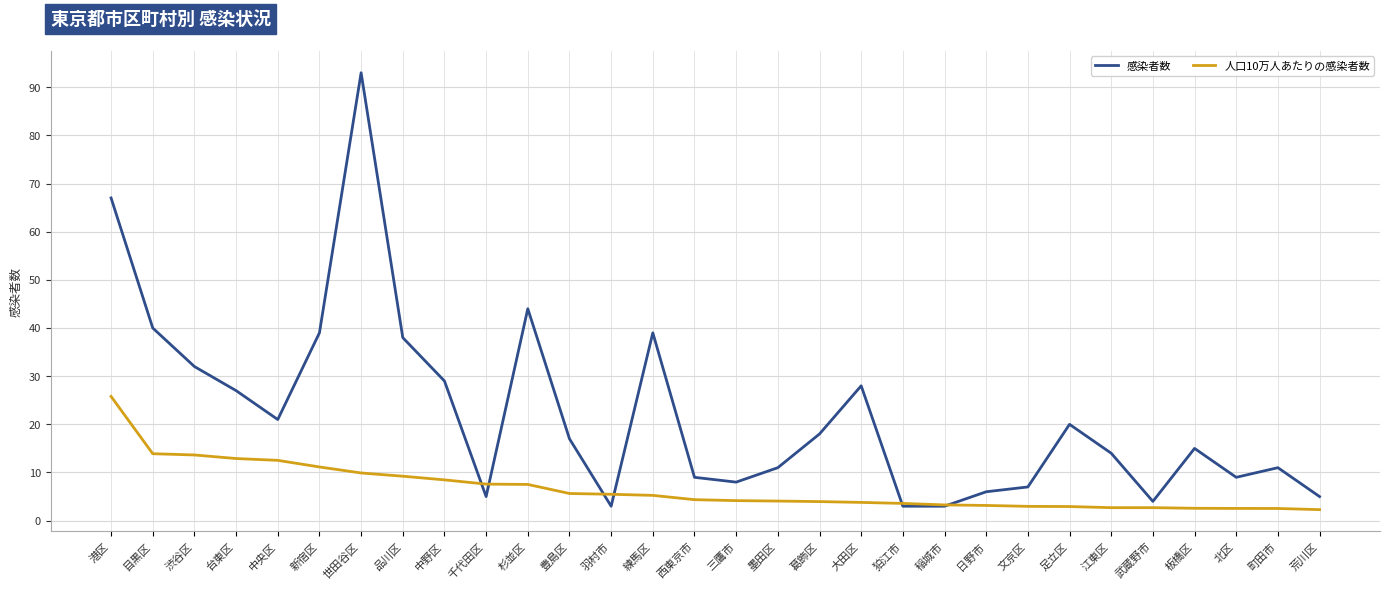

What is the maximum value shown in the chart?

93.0